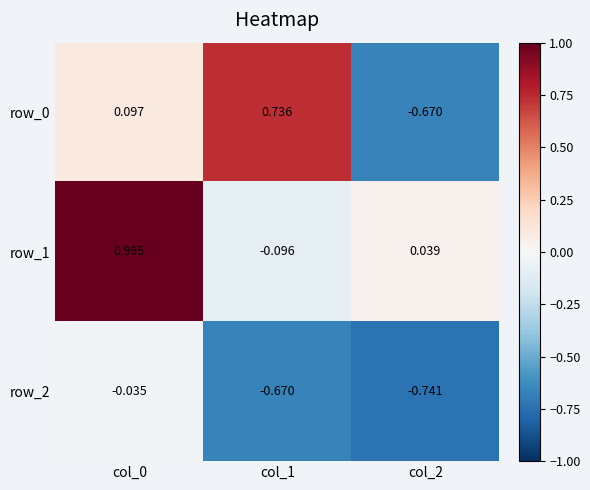

What is the difference between the maximum and minimum values in the row_1 series?

1.1